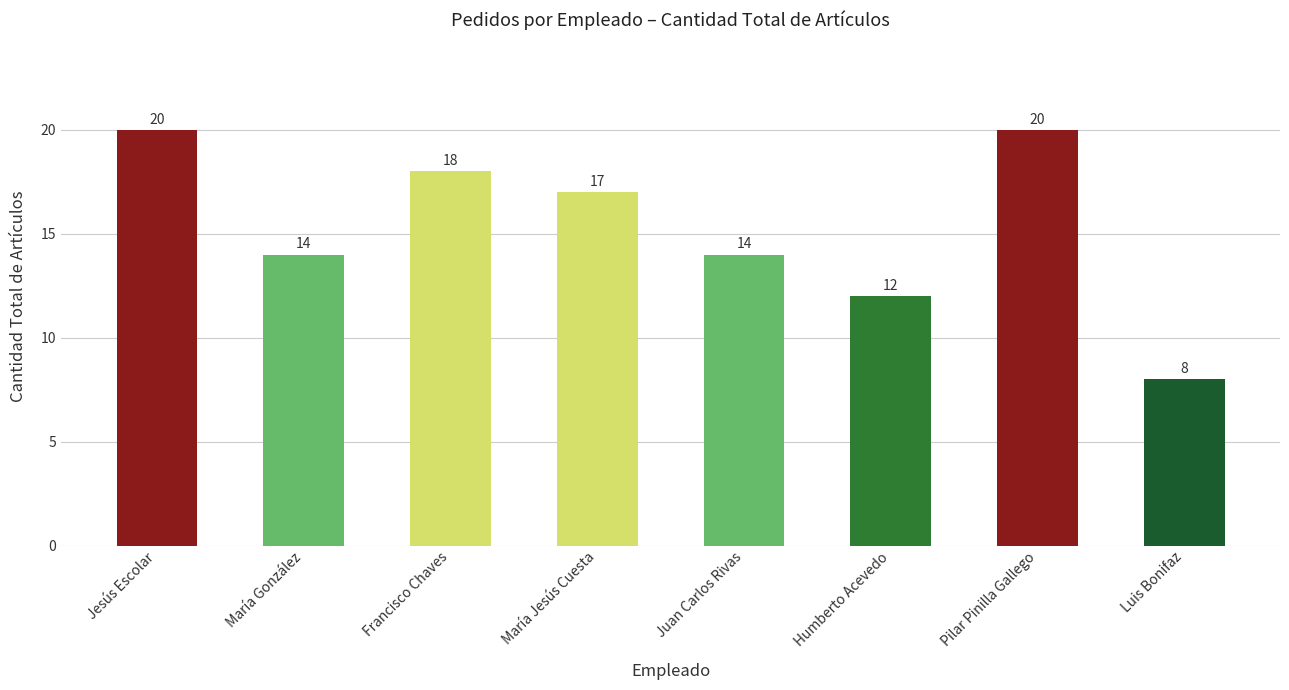

What is the greatest value displayed?

20